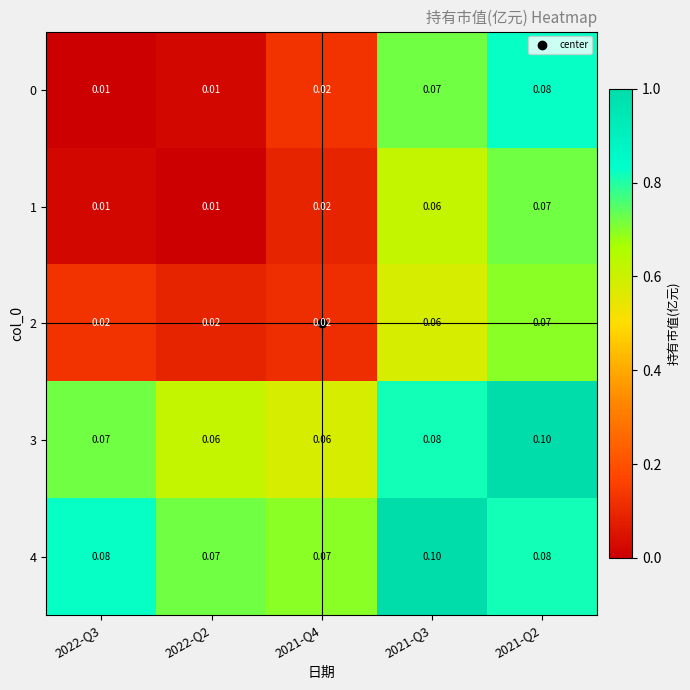

Is the value of 1 at 2022-Q3 greater than the value of 2 at 2022-Q3?

No